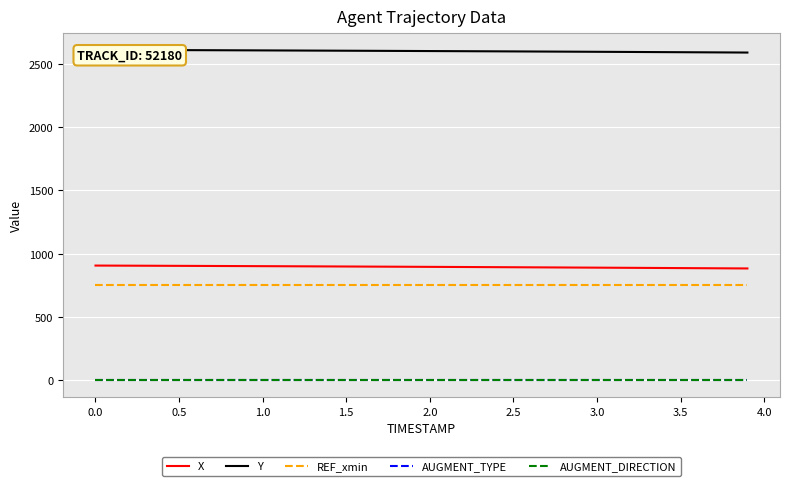

What is the highest value of the Y series?

2609.9